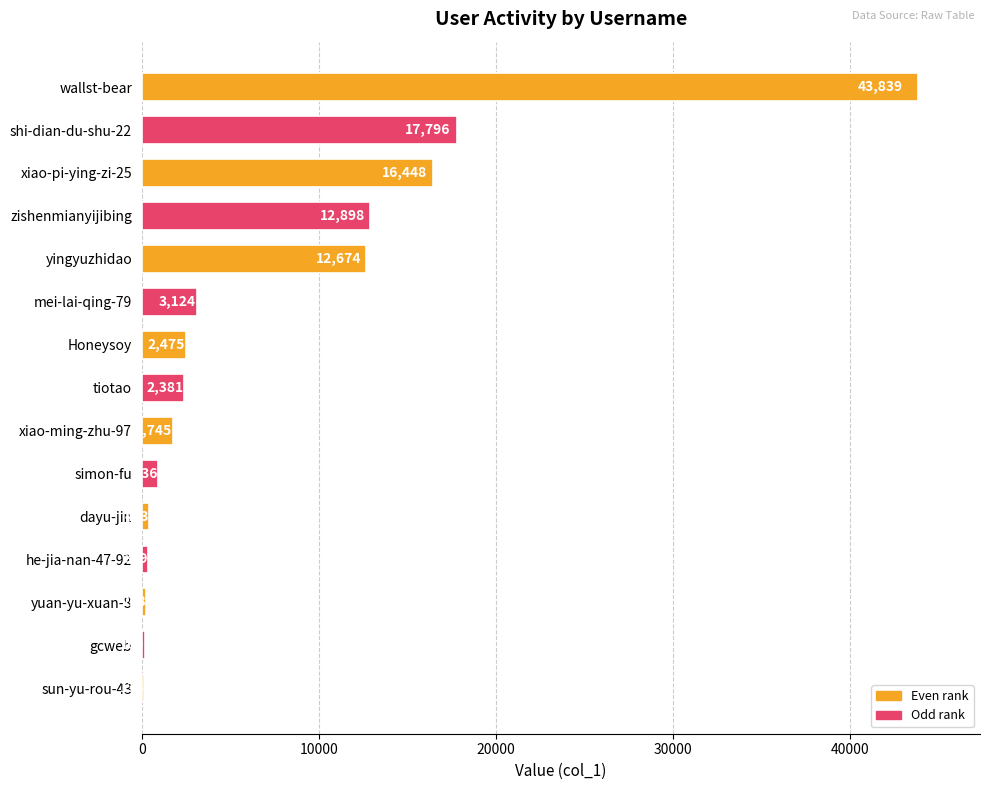

What is the greatest value displayed?

43839